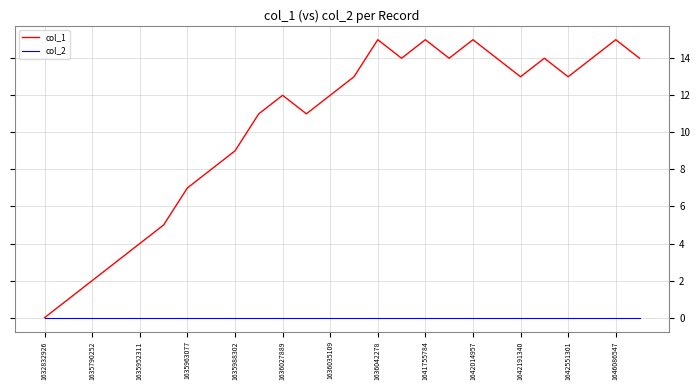

Is this an area chart (filled region under the line)?

No